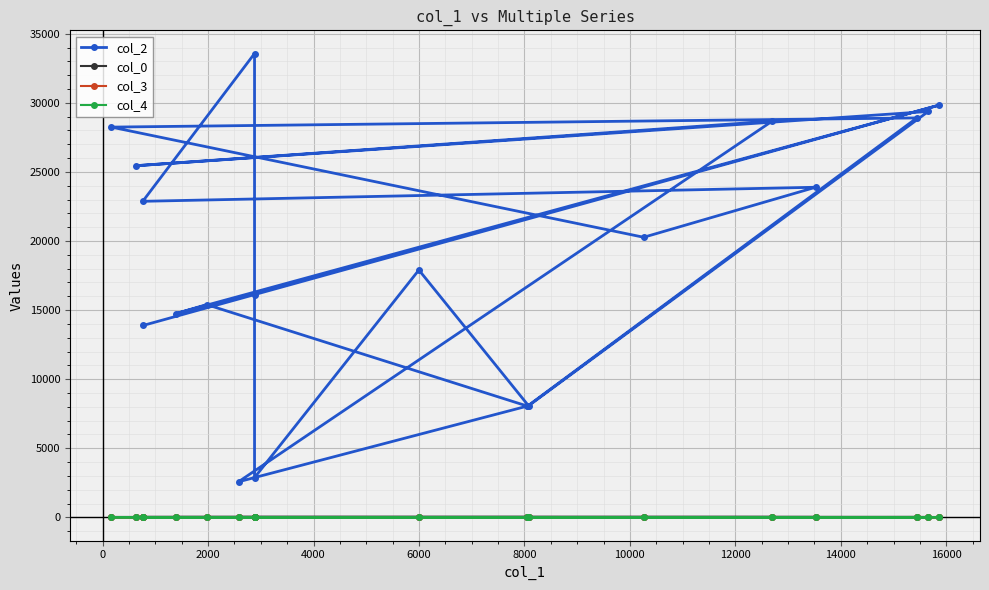

True or false: col_3 has more than 1 points higher than both neighbors.

True